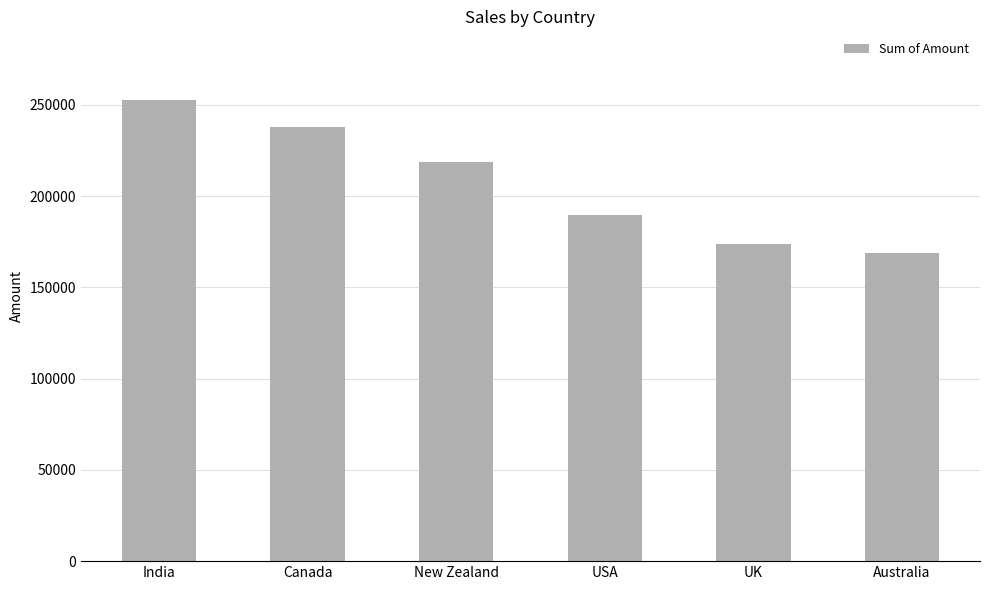

True or false: the data shows 98809 at USA.

False